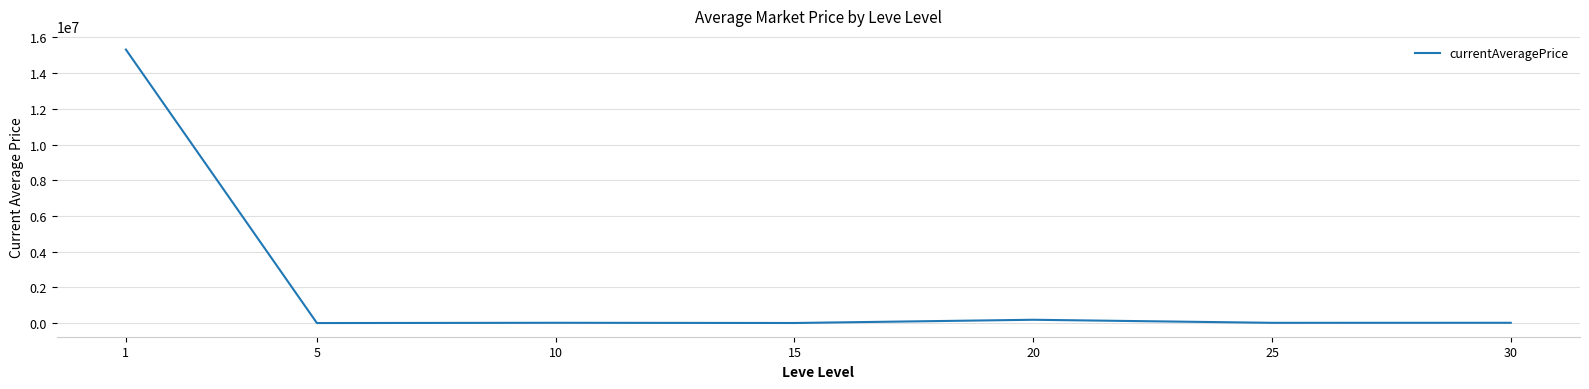

Between 1 and 20, which is larger?

1